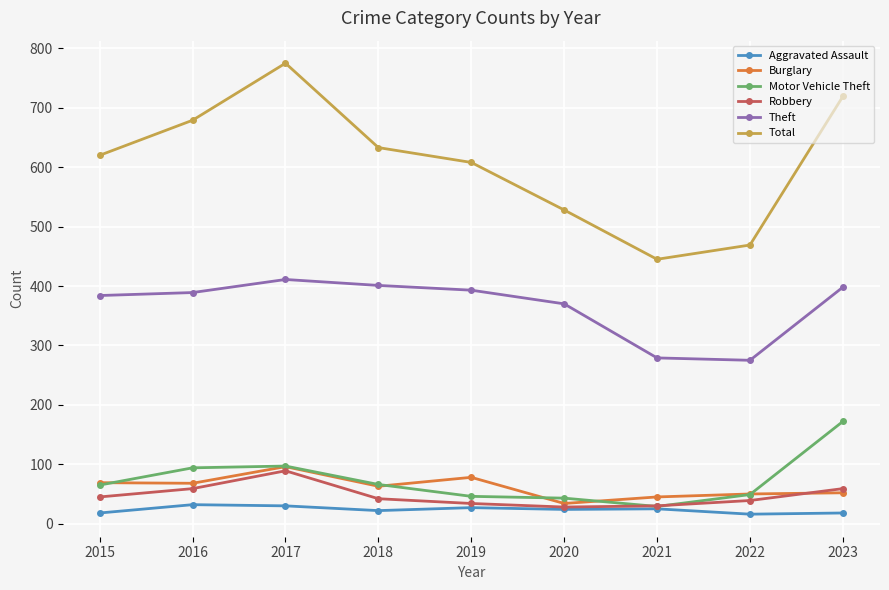

Which category has the lowest value in the Burglary series?

2020